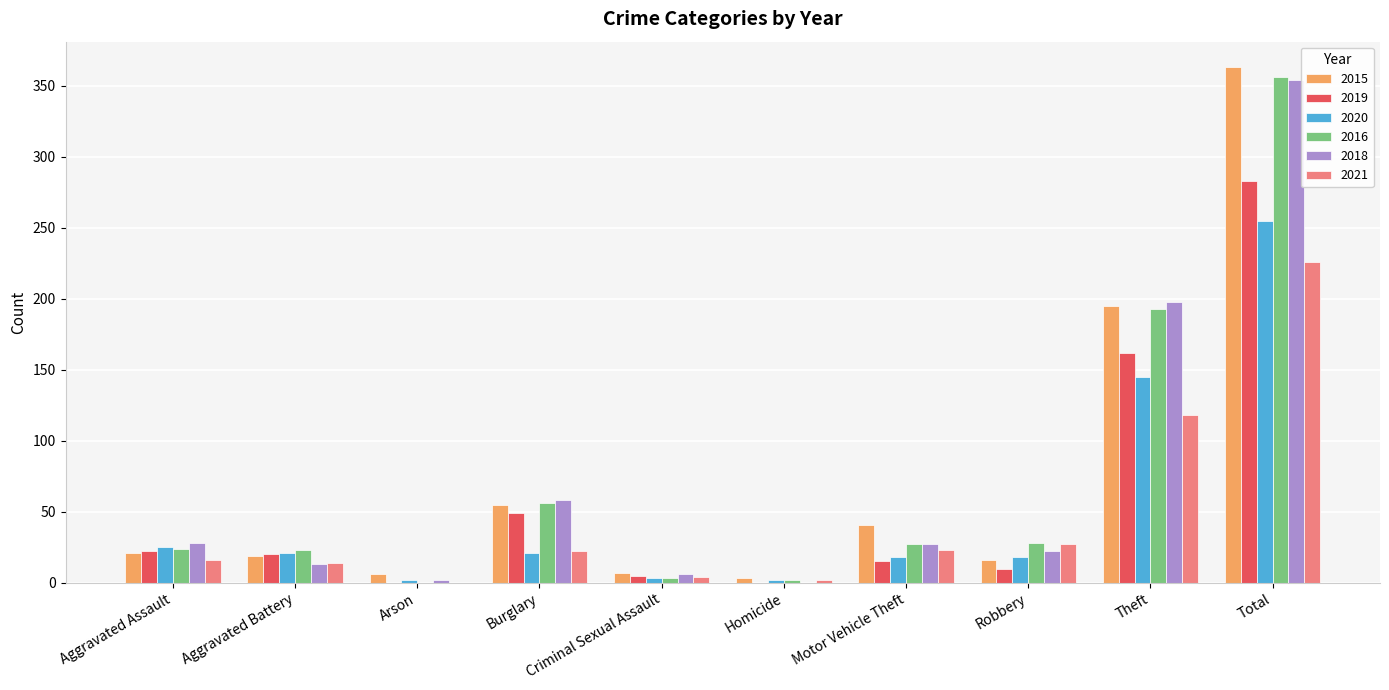

What is the sum of all 2015 values?

726